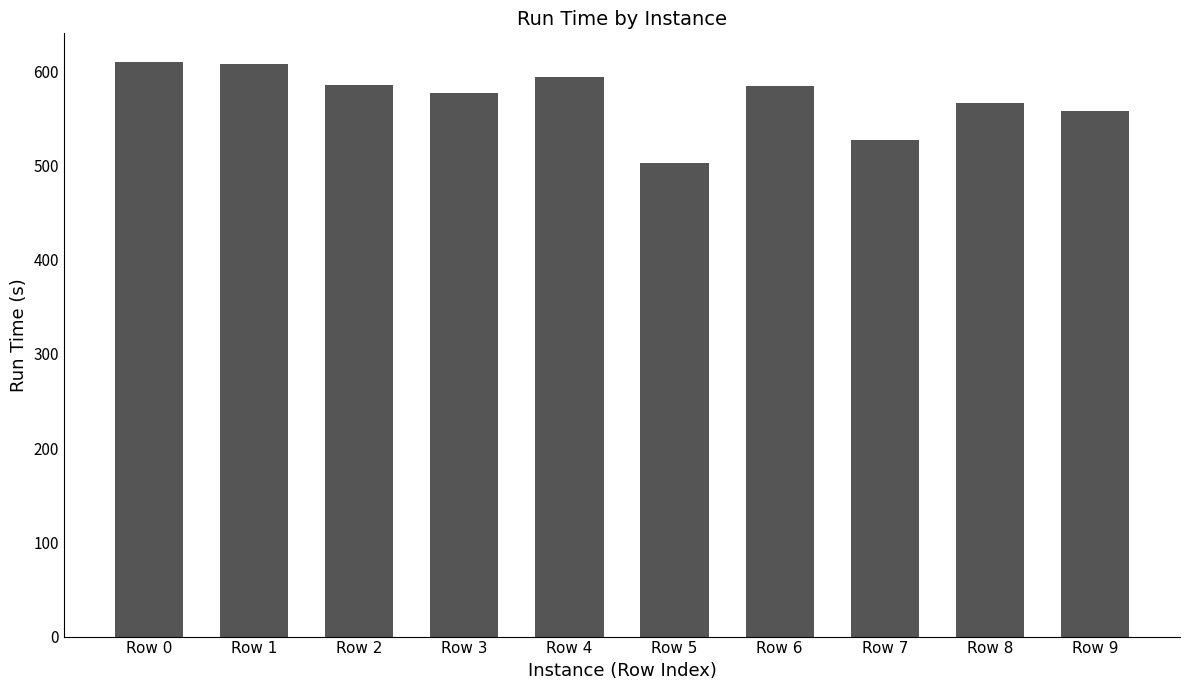

The chart shows a value of 566.1 at Row 8. True or false?

True